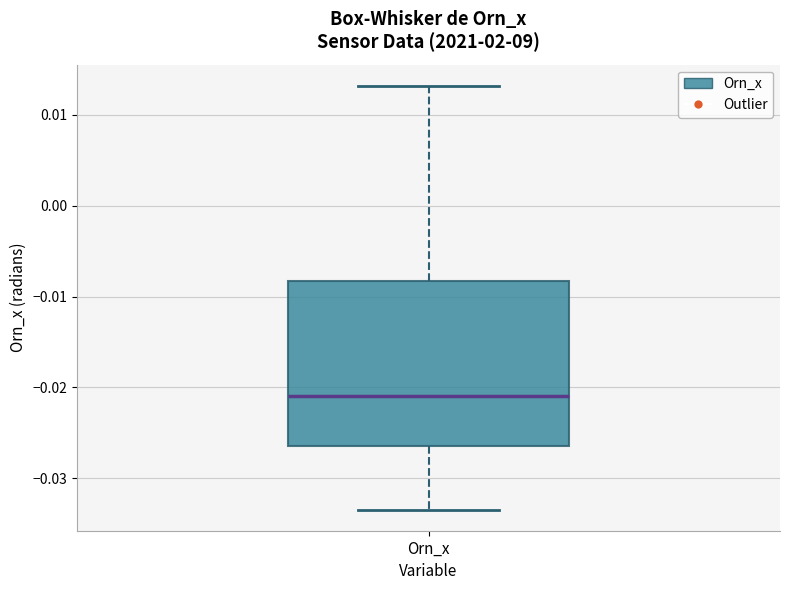

Read this box plot against the y-axis: the position of the median line, the range covered by the box, and the ends of both whiskers. The values are not printed on the chart, so give them approximately, as read against the axis.

median -0.021, box -0.026 to -0.008, whiskers -0.033 to 0.013